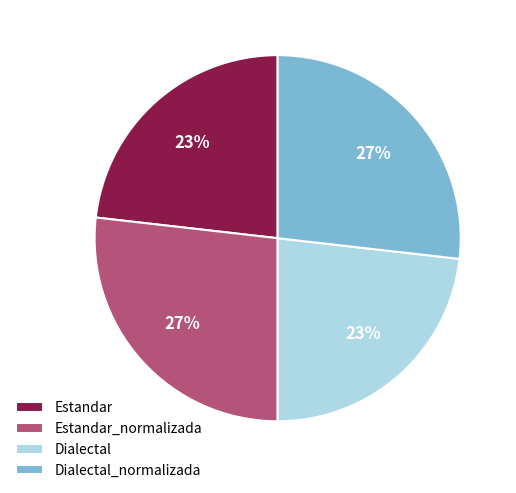

To the nearest percent, what is the difference between the Dialectal and Estandar_normalizada slice percentages?

4%